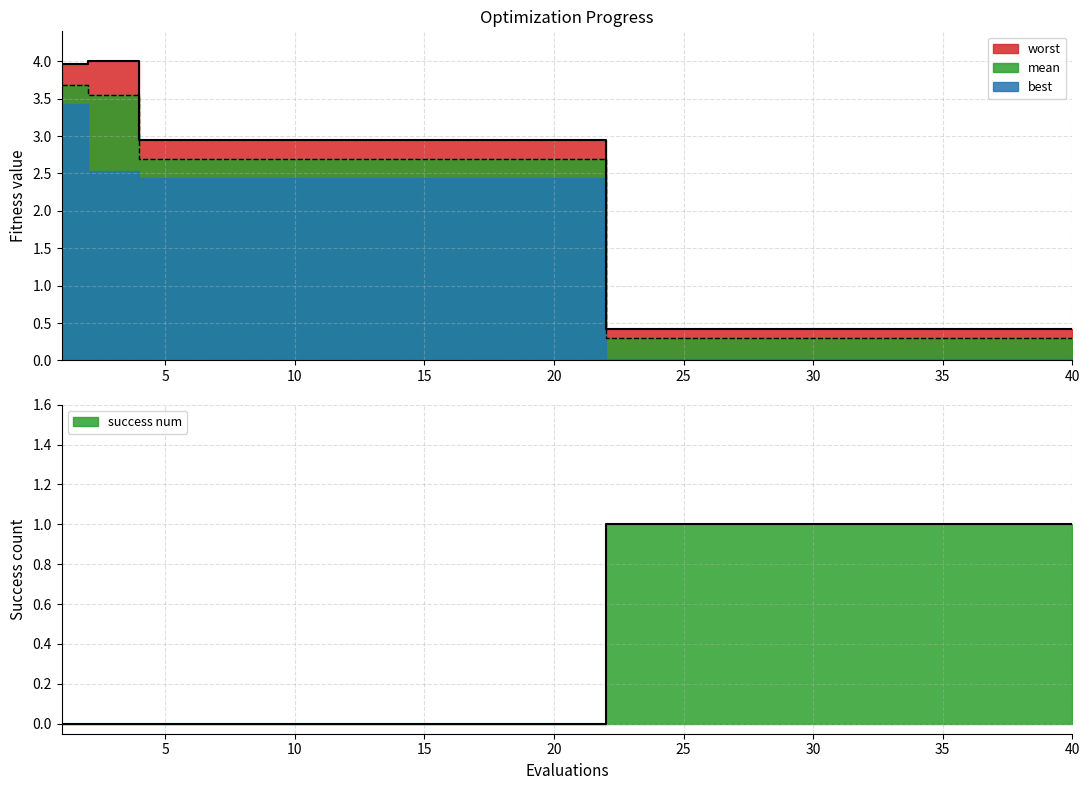

What is the difference between the highest and lowest values at 21?

2.9